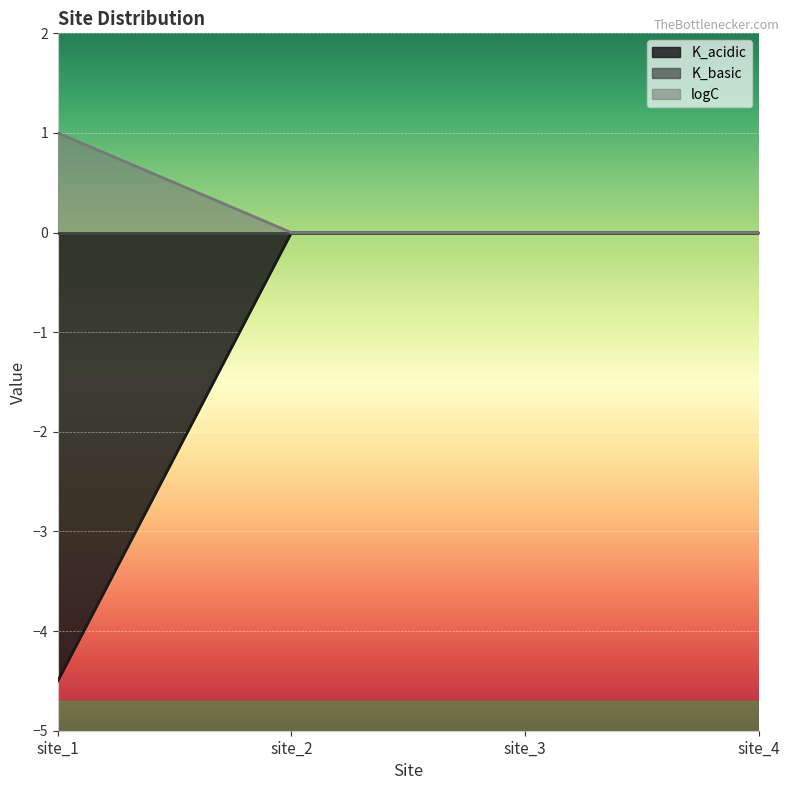

True or false: logC has more than 0 points higher than both neighbors.

False